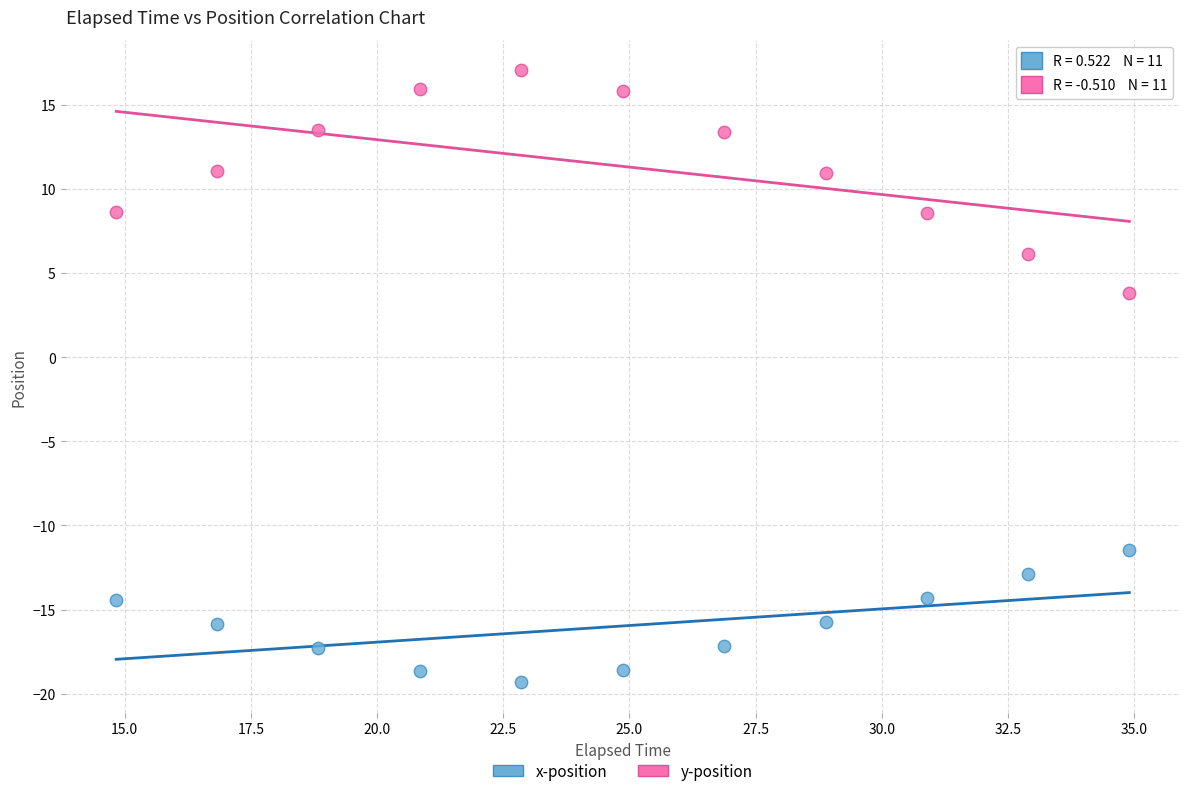

What is the X range (max minus min) for the scatter plot?

20.1